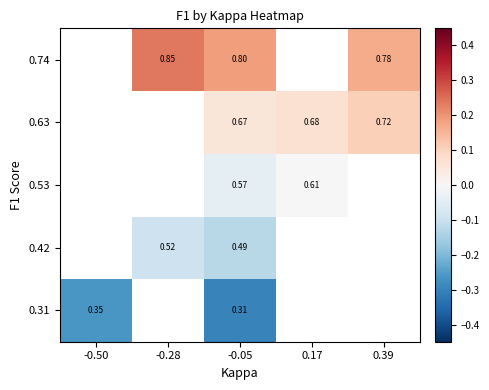

Is the value of 0.53 at 0.17 greater than the value of 0.63 at 0.17?

No